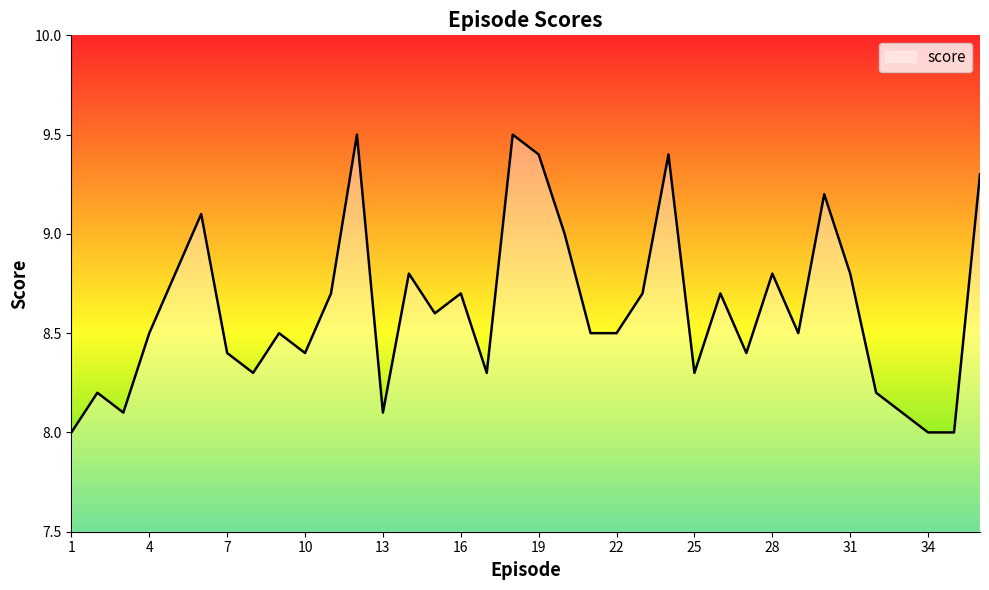

What is the greatest value displayed?

9.5